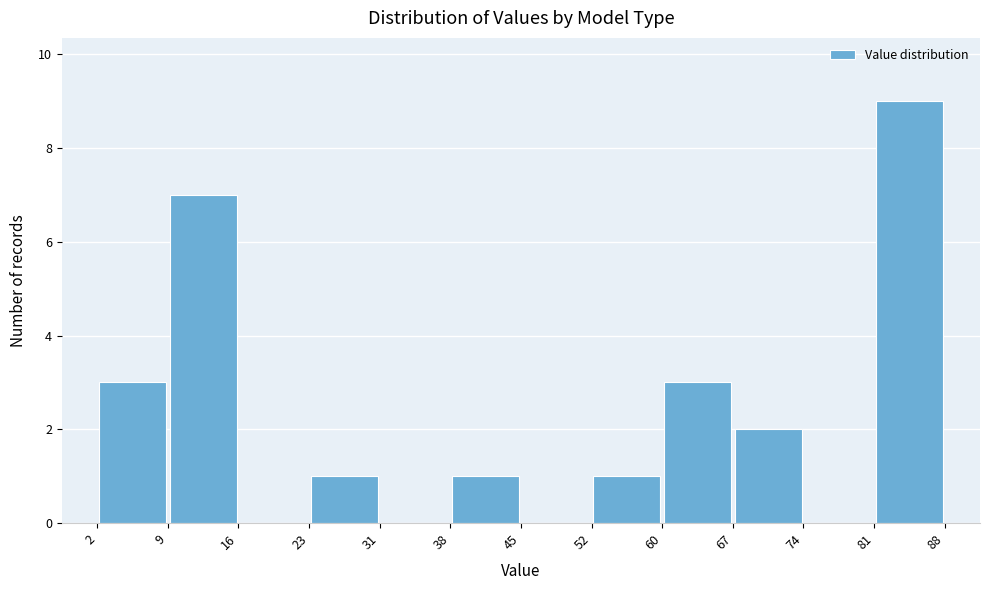

How tall is the bar that spans 67 to 74 on the x-axis? The values are not printed on the chart, so give them approximately, as read against the axis.

2